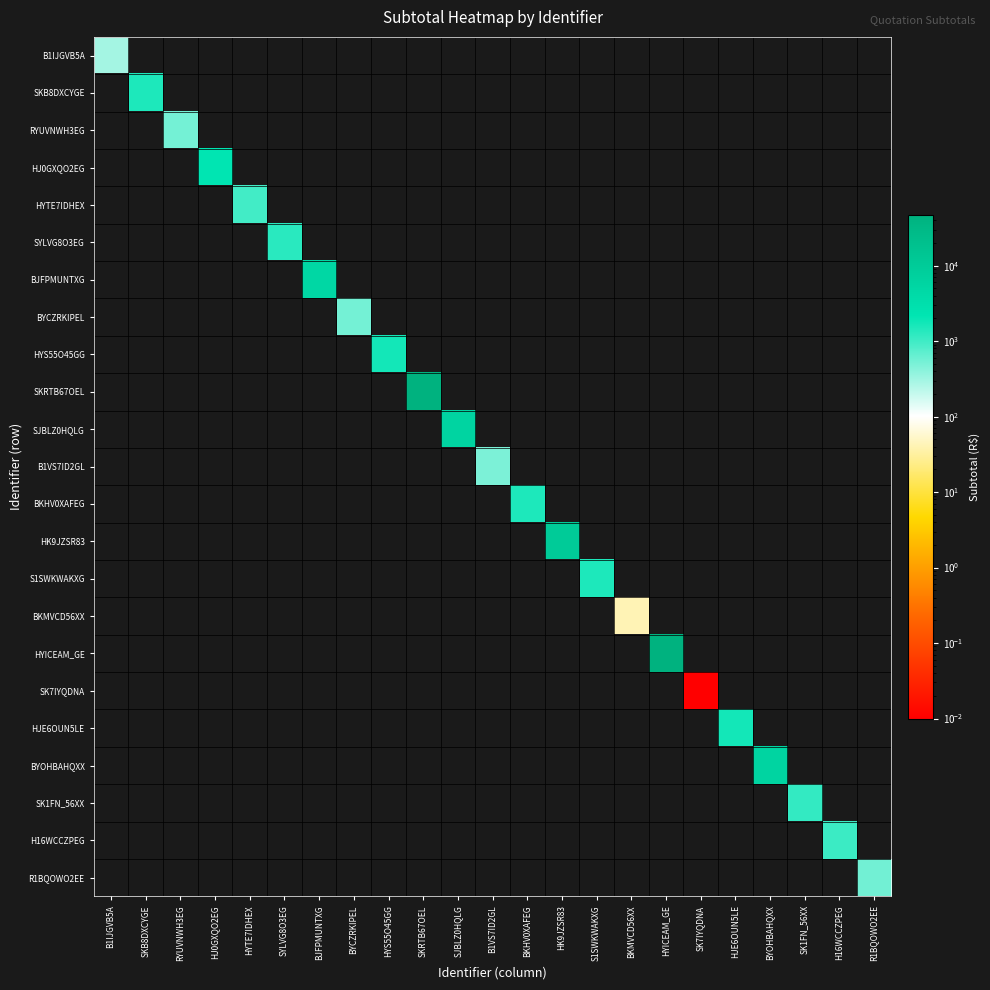

At how many categories does at least one series exceed 10982?

2